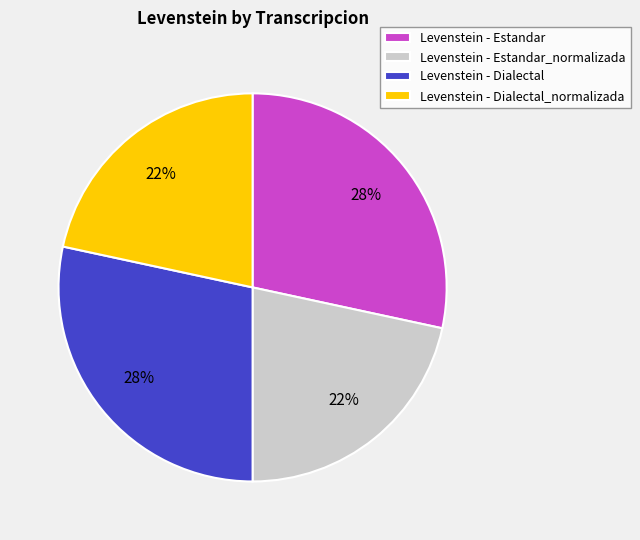

Does any single category account for the majority?

No